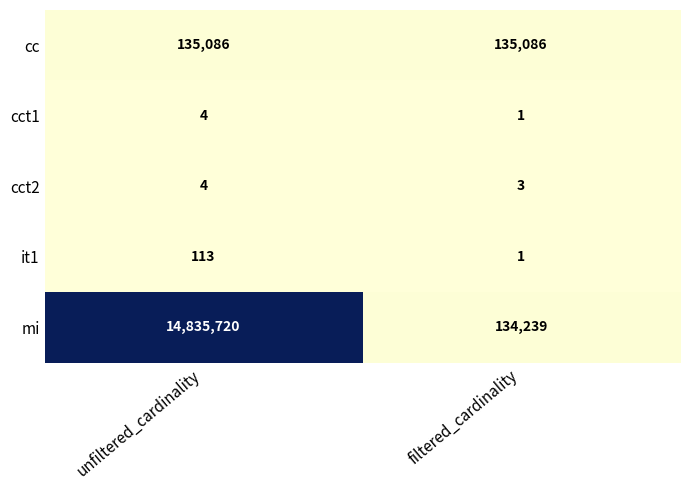

Which series has the widest spread of values?

mi